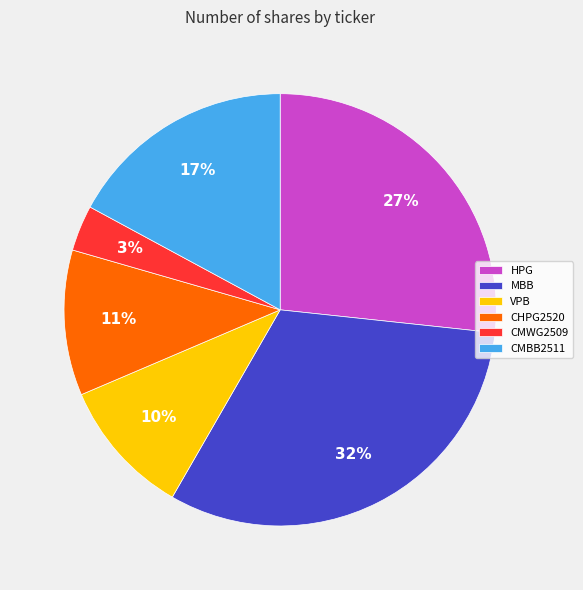

Does HPG represent more than half of the total?

No